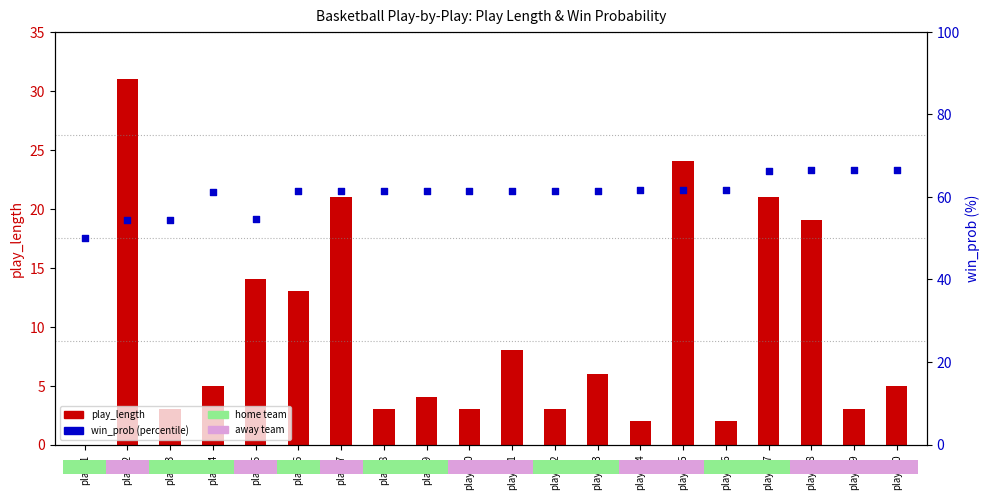

Which series contains the lowest Y value?

play_length